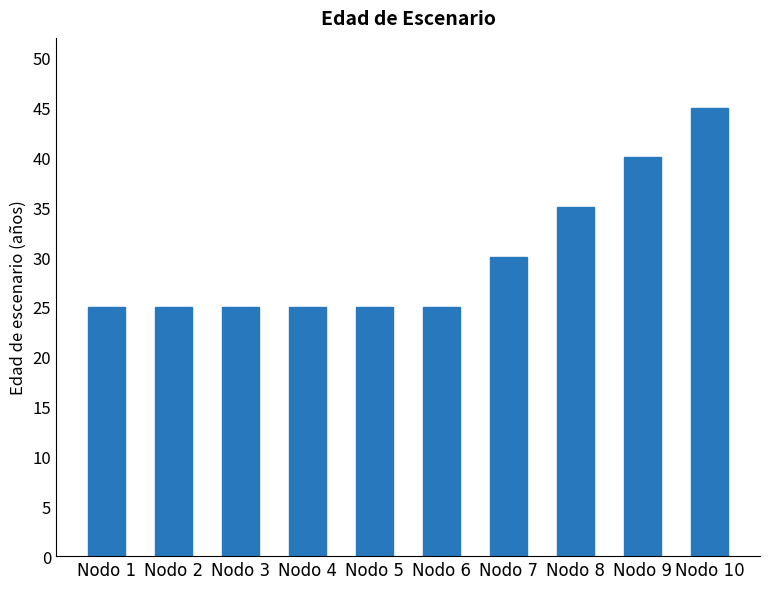

What is the value of the 5th bar from the left?

25